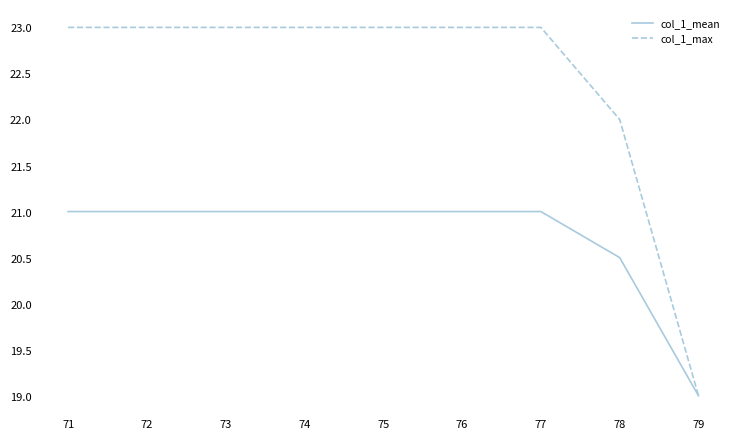

At 71, list the series in order from largest to smallest.

col_1_max, col_1_mean